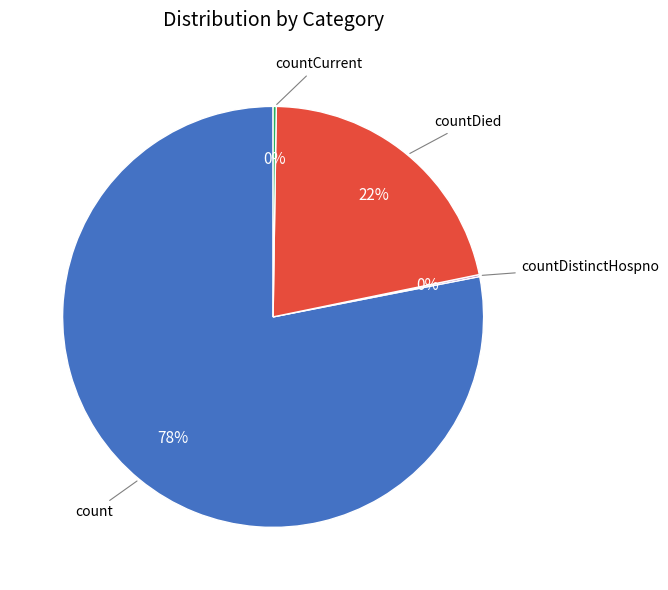

Is there any slice that represents more than half of the pie?

Yes